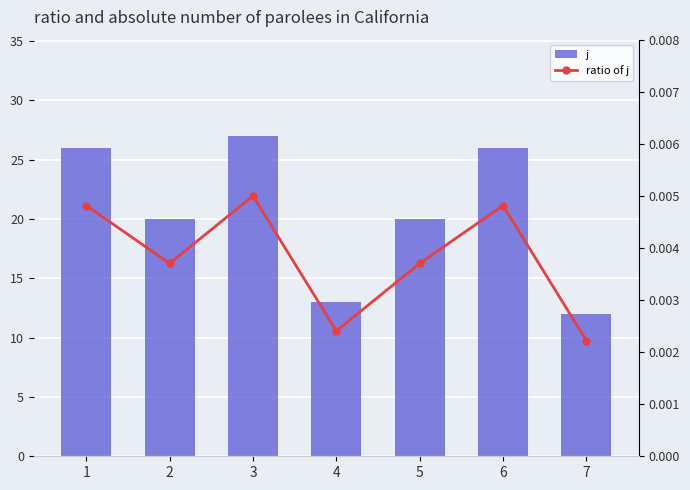

The value of ratio of j at 2 is 0.0. True or false?

False